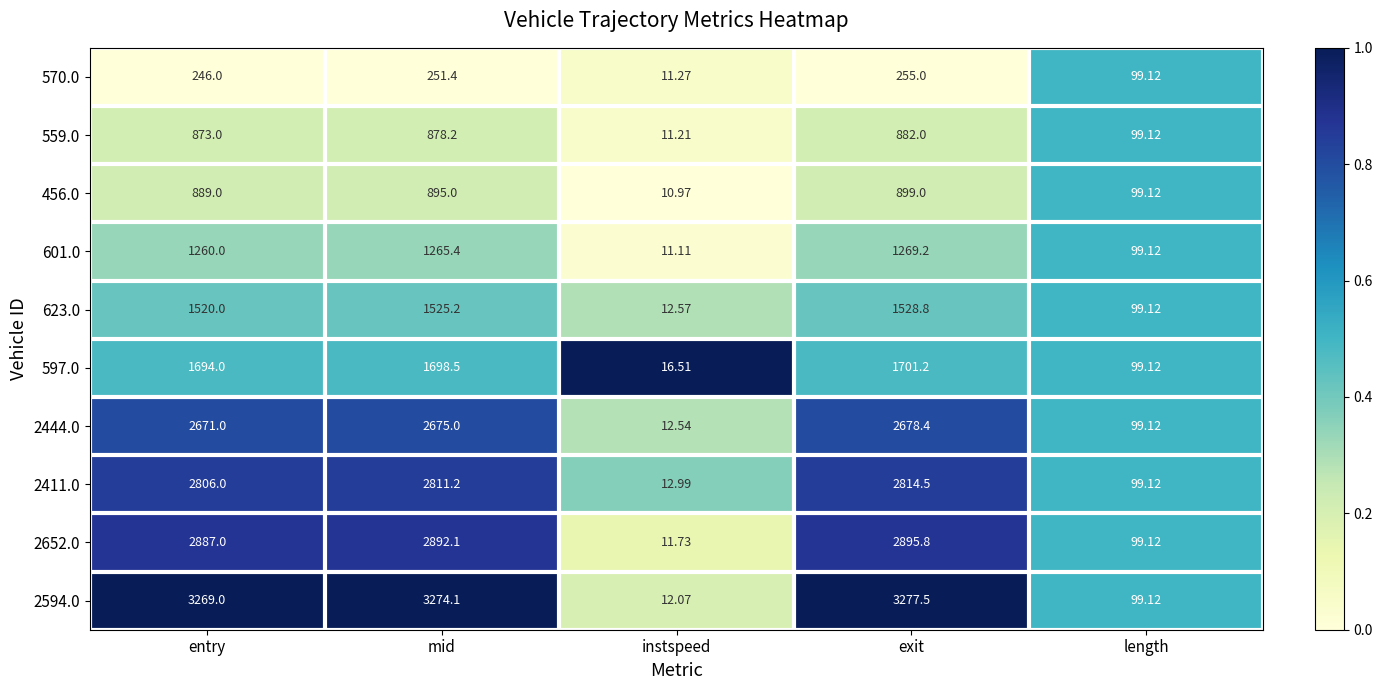

Which series has the widest spread of values?

2594.0